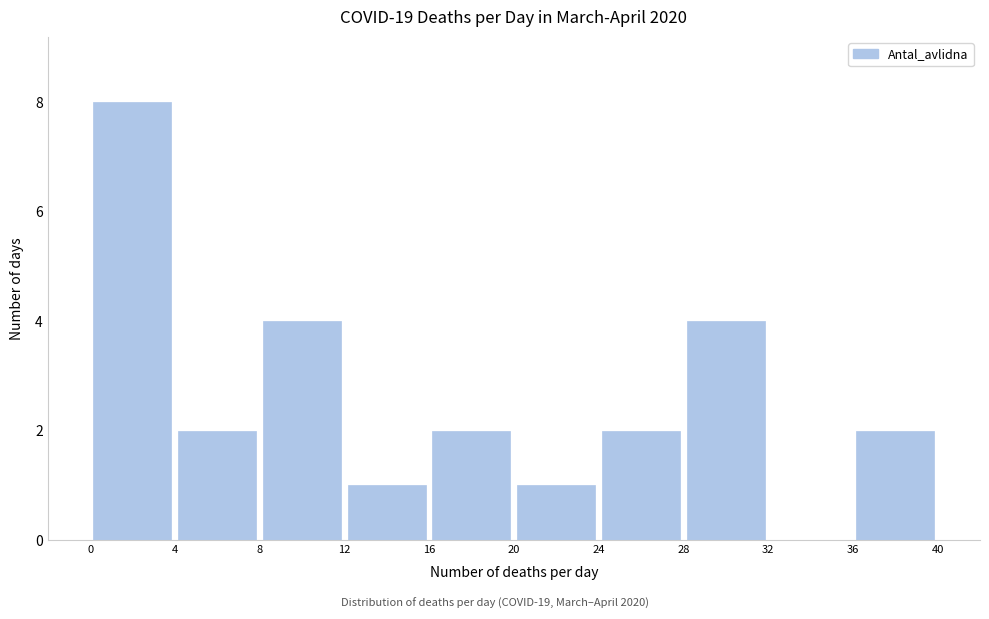

Over which range of the x-axis is the bar tallest?

0 to 4